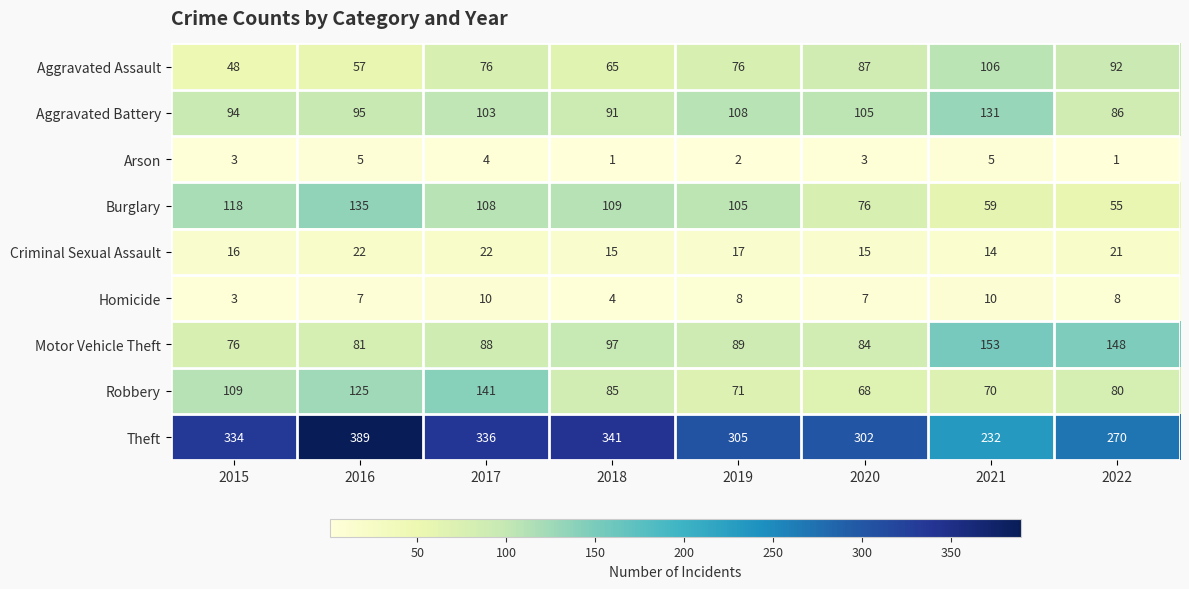

What is the difference between the second highest and second lowest values in the Homicide series?

6